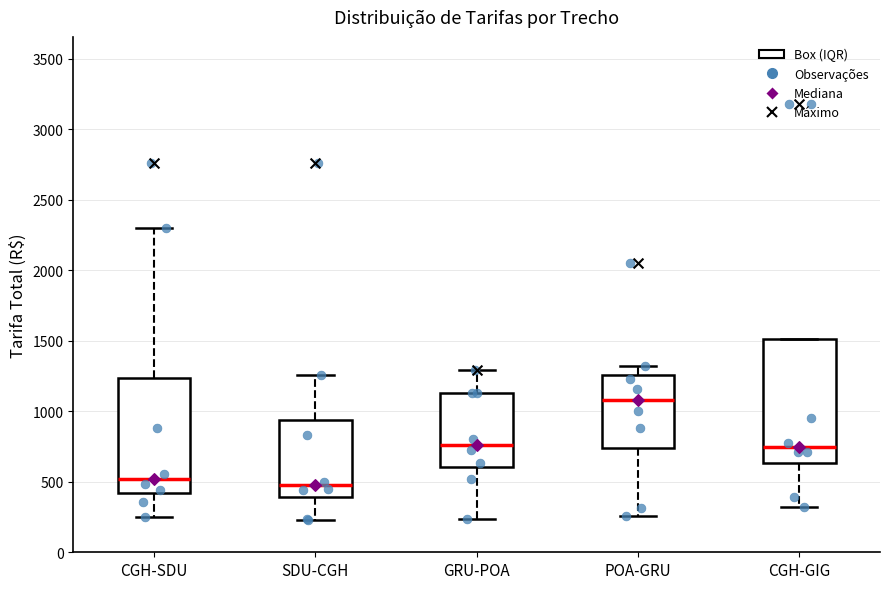

Where does the upper whisker of the box for GRU-POA end on the y-axis? The values are not printed on the chart, so give them approximately, as read against the axis.

1300